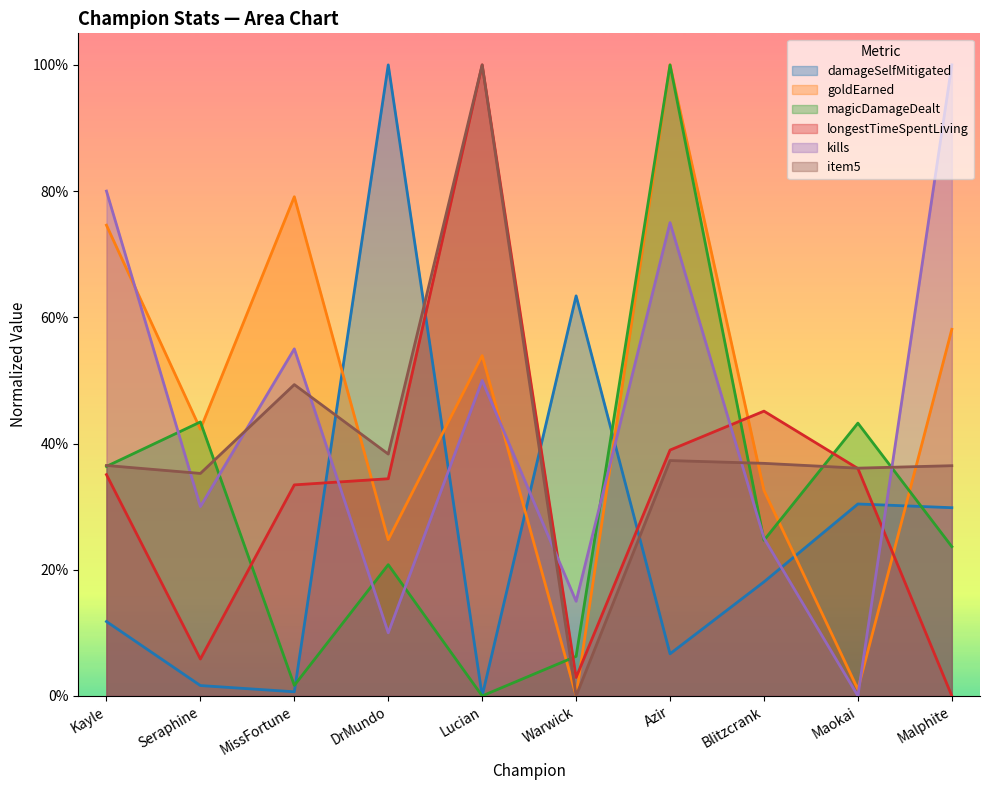

What is the value of the kills point at the 10th from the left?

1.0